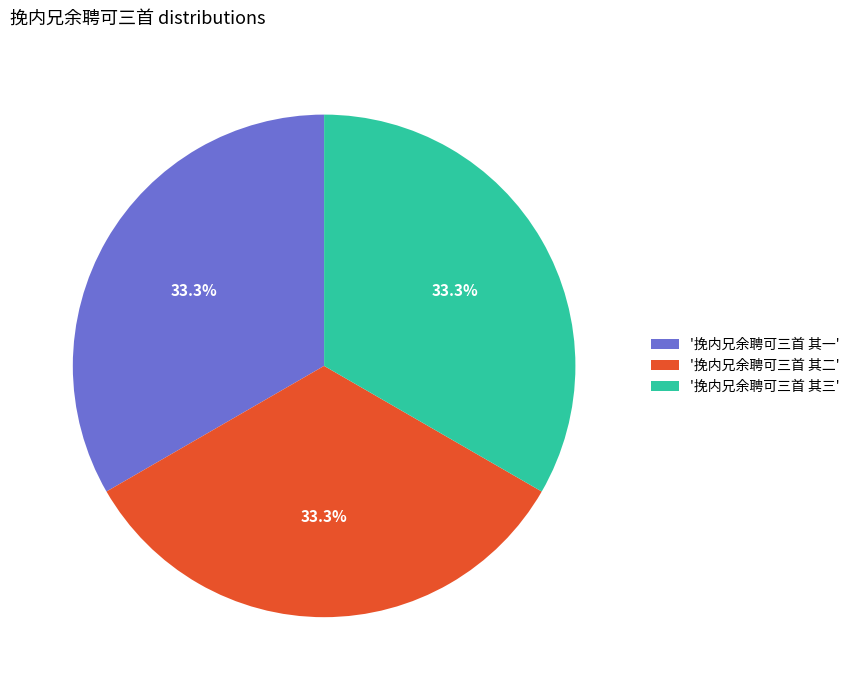

Combined, what portion of the pie is '挽内兄余聘可三首 其二' and '挽内兄余聘可三首 其一'?

66.7%